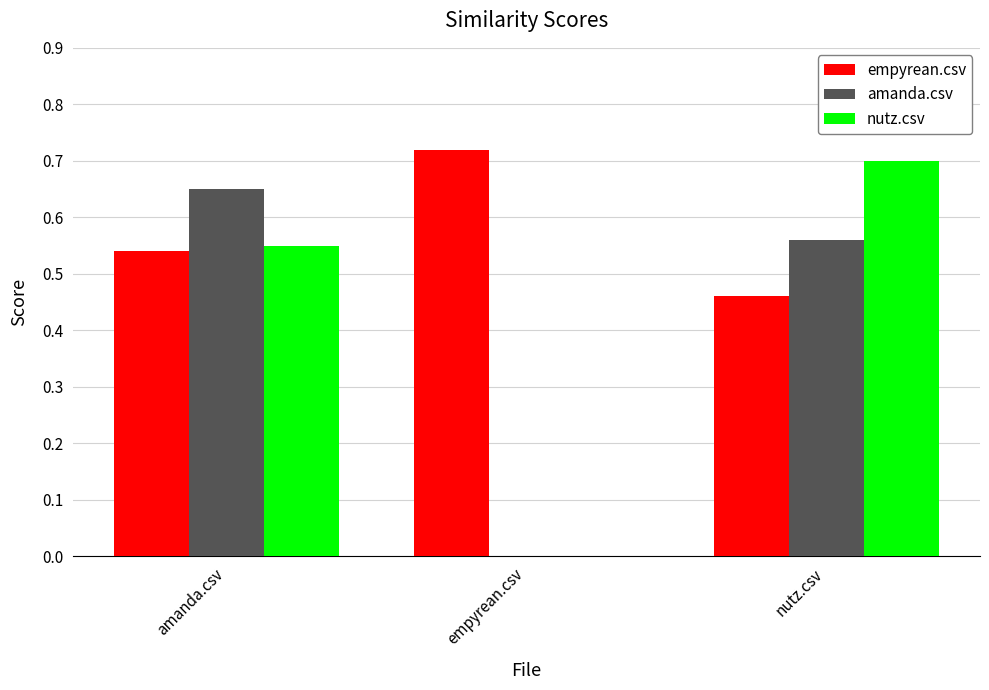

What is the total value across all series at amanda.csv?

1.7